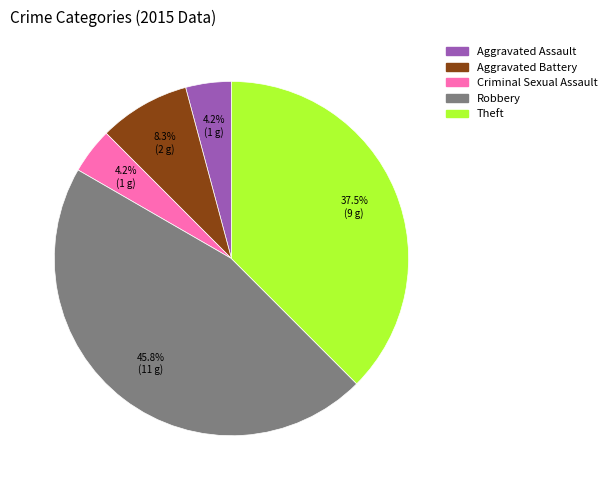

Count the number of slices in the pie.

5